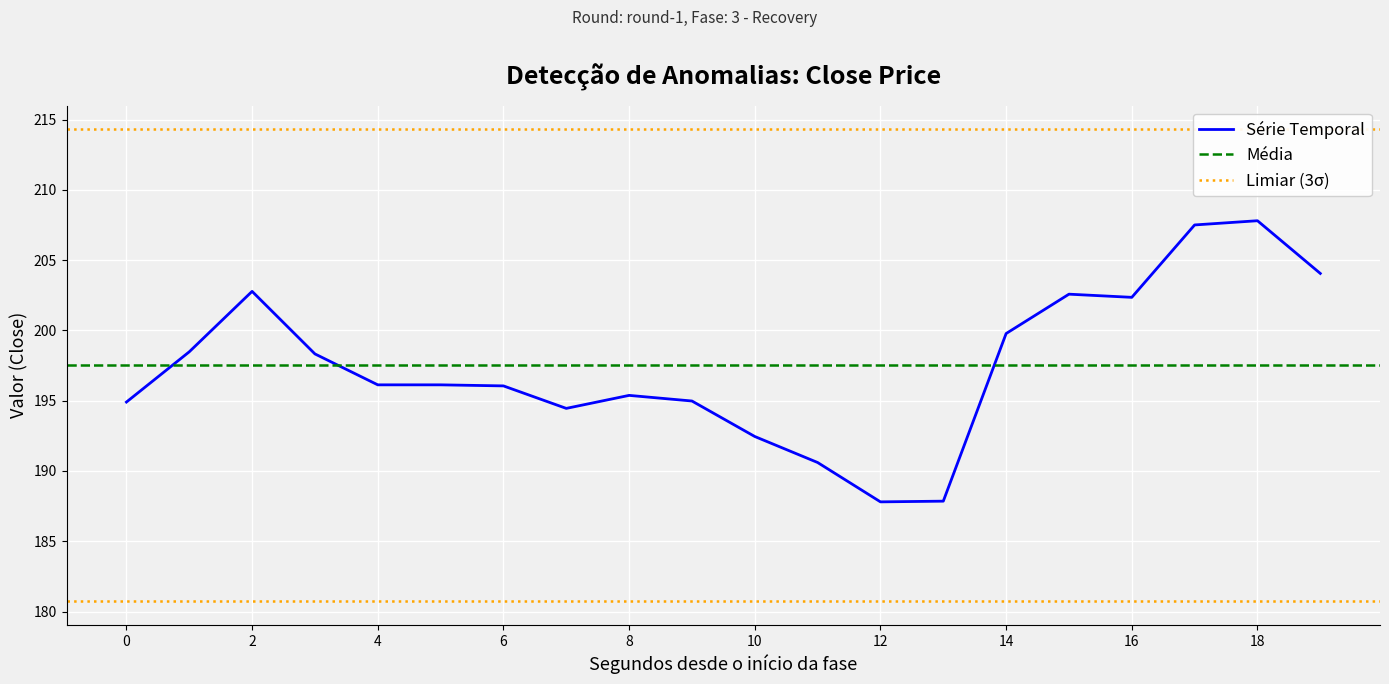

Reading left to right, extract all data points from this chart.

194.9	198.5	202.8	198.3	196.1	196.1	196.1	194.4	195.4	195.0	192.4	190.6	187.8	187.9	199.8	202.6	202.4	207.5	207.8	204.1